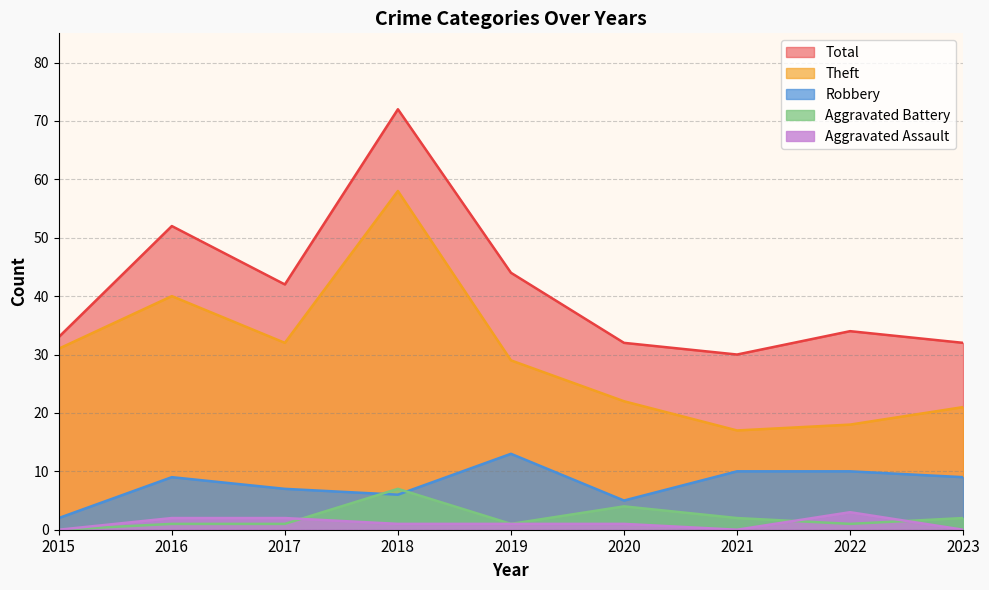

Reading left to right, what are all the values shown in this chart?

Robbery: 2	9	7	6	13	5	10	10	9
Theft: 31	40	32	58	29	22	17	18	21
Aggravated Battery: 0	1	1	7	1	4	2	1	2
Aggravated Assault: 0	2	2	1	1	1	0	3	0
Total: 33	52	42	72	44	32	30	34	32